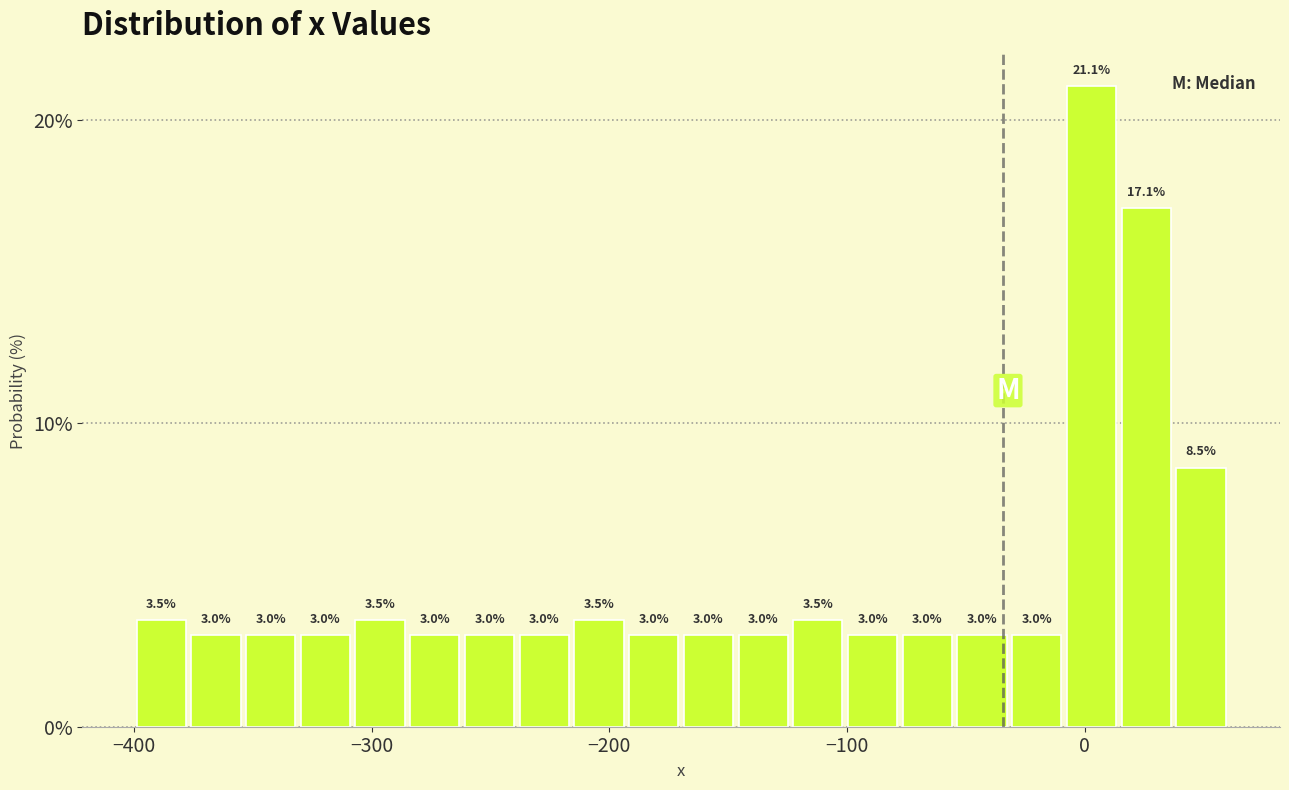

Read against the x-axis, roughly where is the centre of the tallest bar?

0